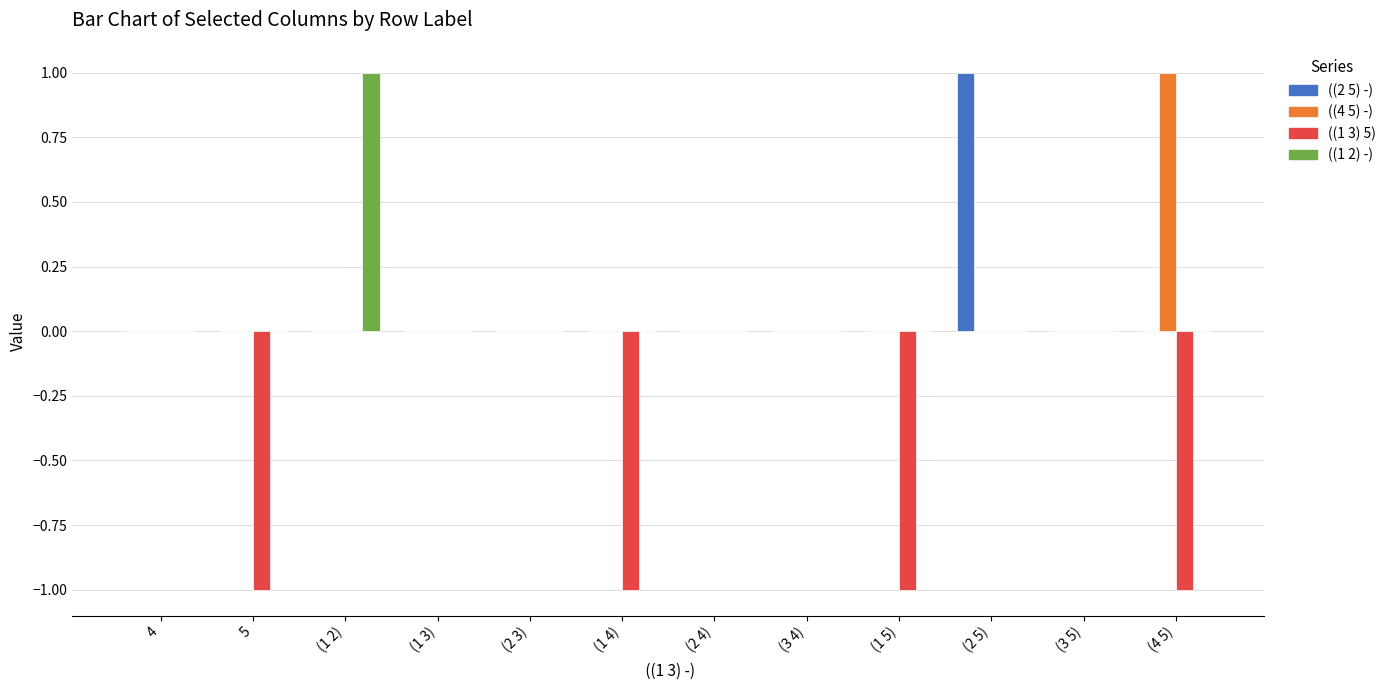

How many distinct data groups are displayed?

4